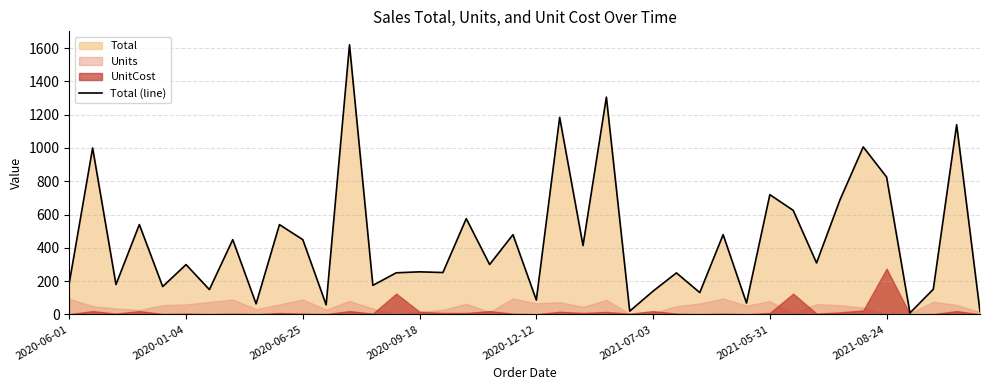

What is the highest value of the Total (line) series?

1619.2